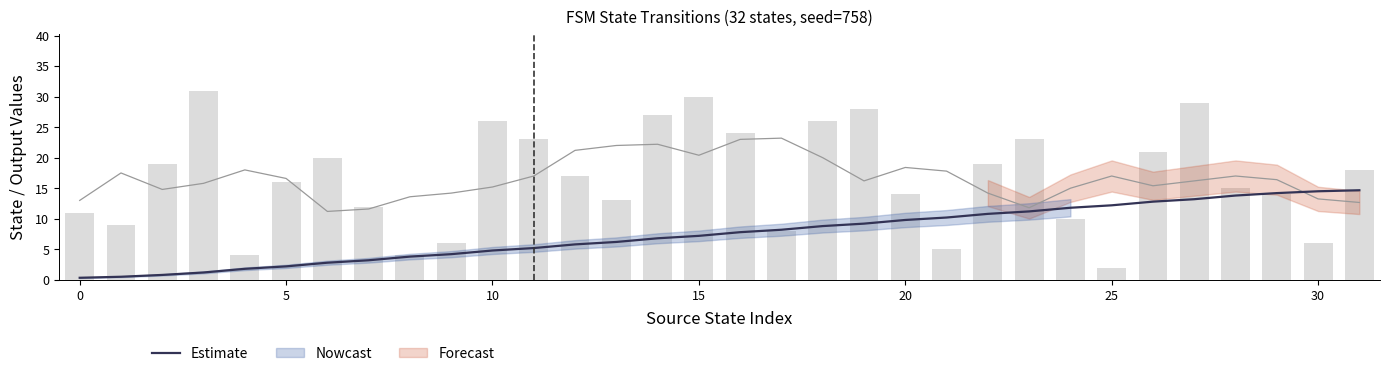

Between 0 and 17, which is larger?

17